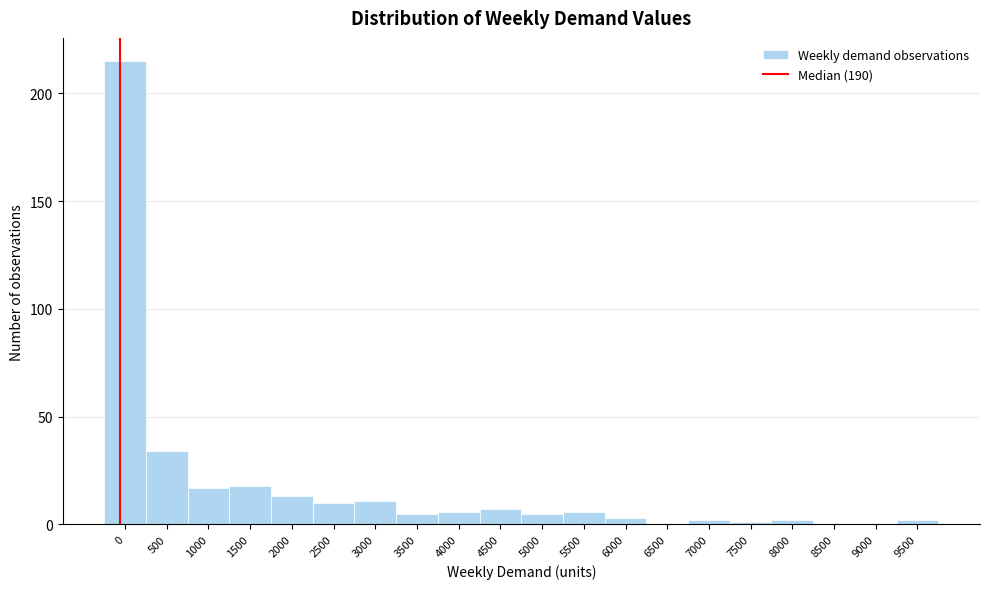

Reading left to right, what are all the values shown in this chart?

0=215	500=34	1000=17	1500=18	2000=13	2500=10	3000=11	3500=5	4000=6	4500=7	5000=5	5500=6	6000=3	6500=0	7000=2	7500=1	8000=2	8500=0	9000=0	9500=2